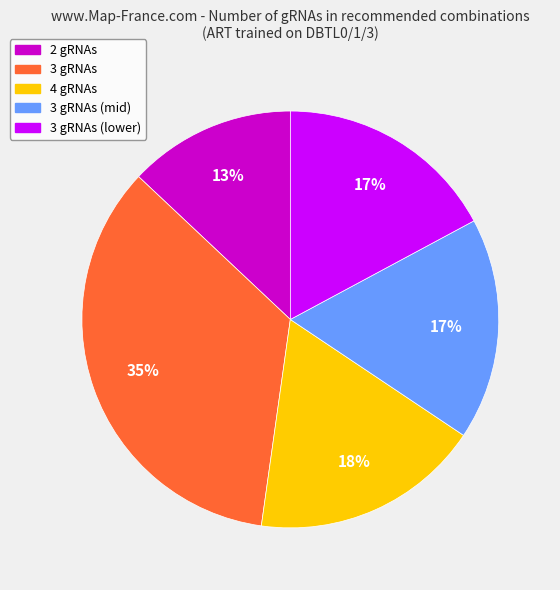

Is there a majority slice in this chart?

No